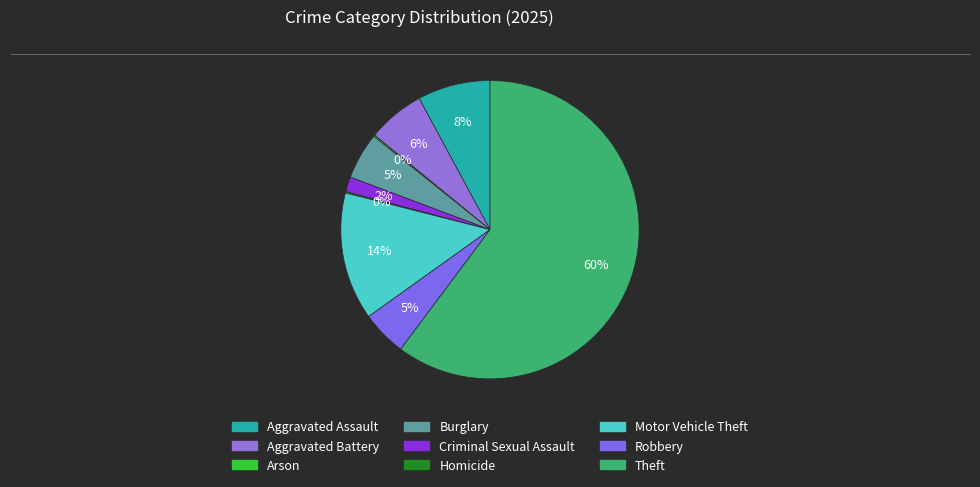

Is it true that Aggravated Battery is 6% of the pie?

True